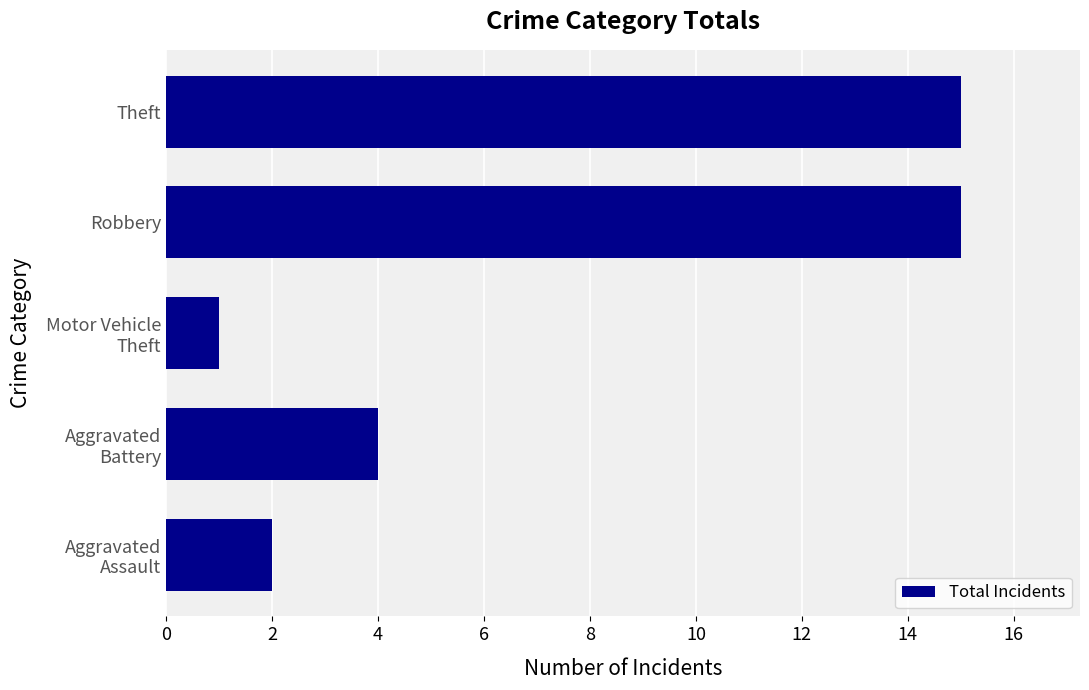

How many bars are there in total?

5